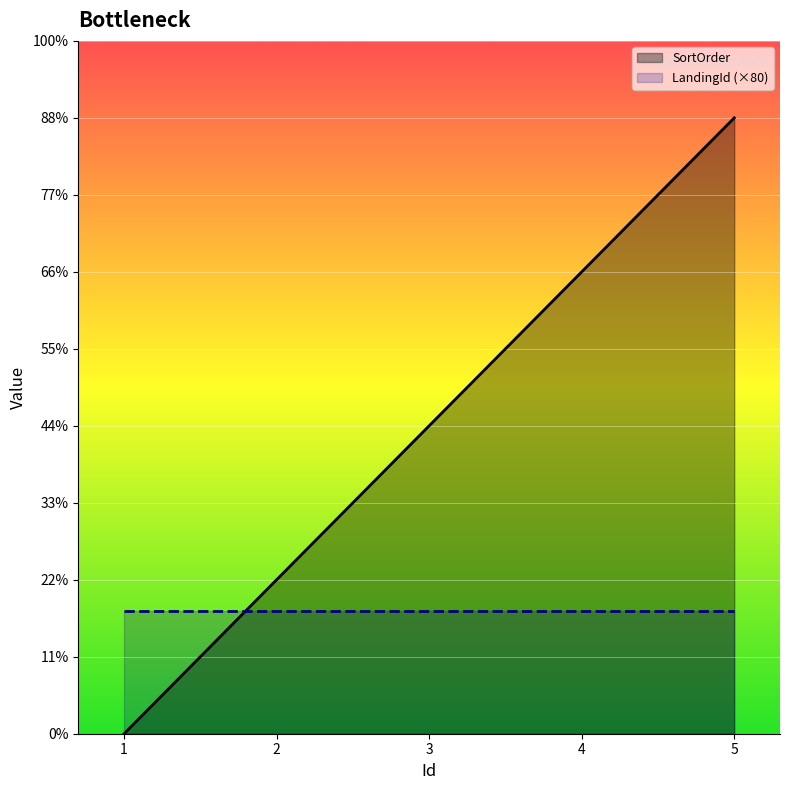

List the labels in order of value, smallest first.

1, 2, 3, 4, 5